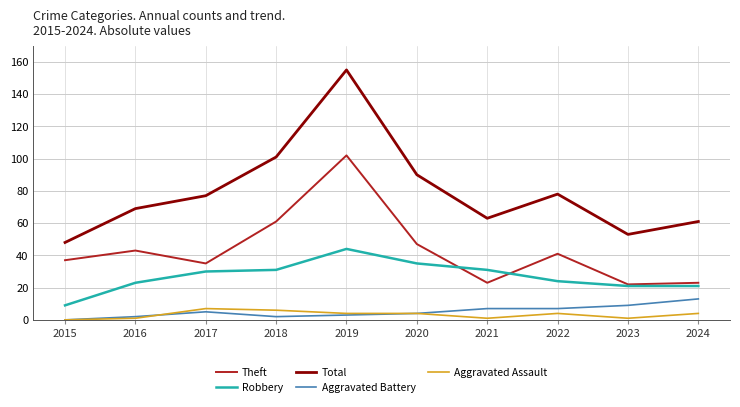

At which category is the sum across all series the highest?

2019